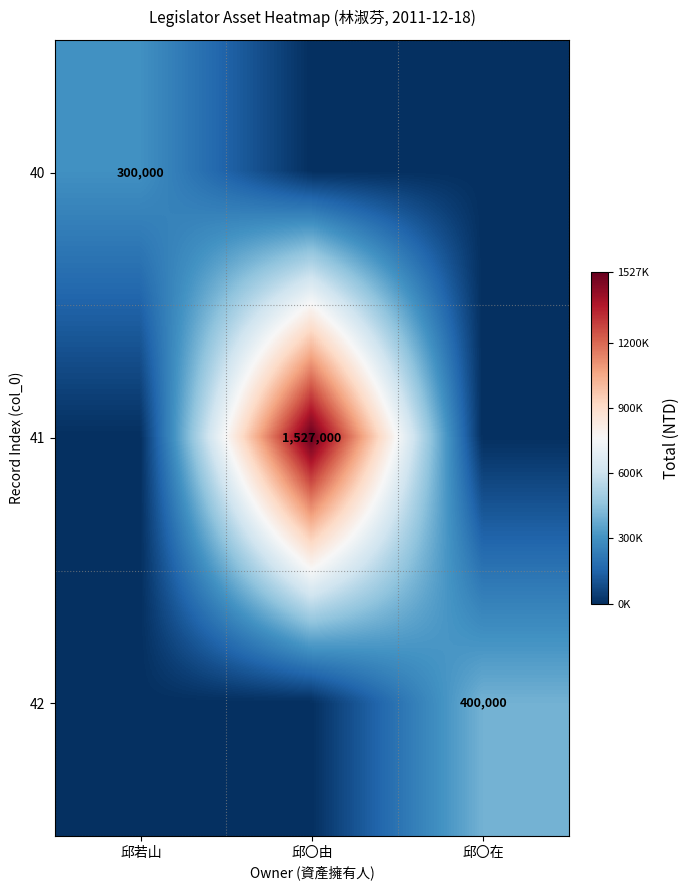

The 41 series shows 1527000 at 邱〇由. True or false?

True